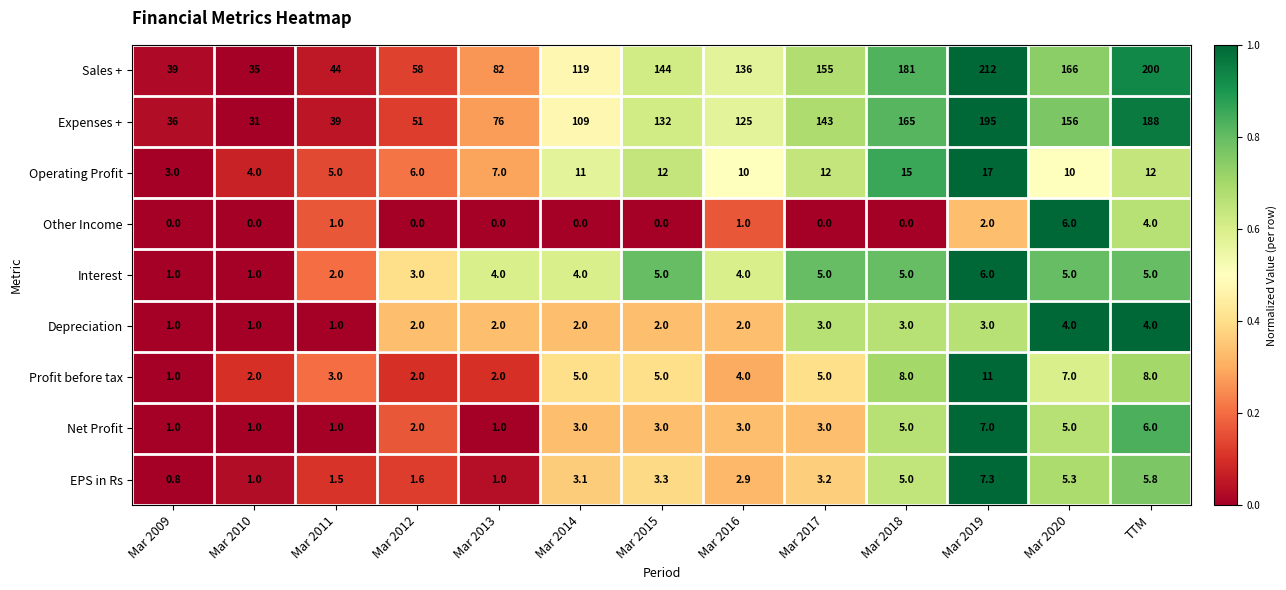

How many data points in Sales + are less than 136?

6